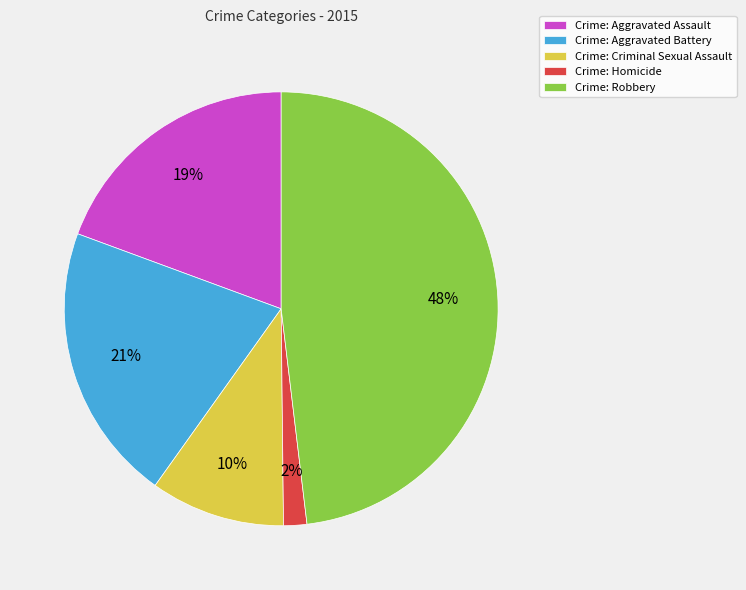

What is the ratio of the value at Crime: Robbery to the value at Crime: Criminal Sexual Assault?

4.8